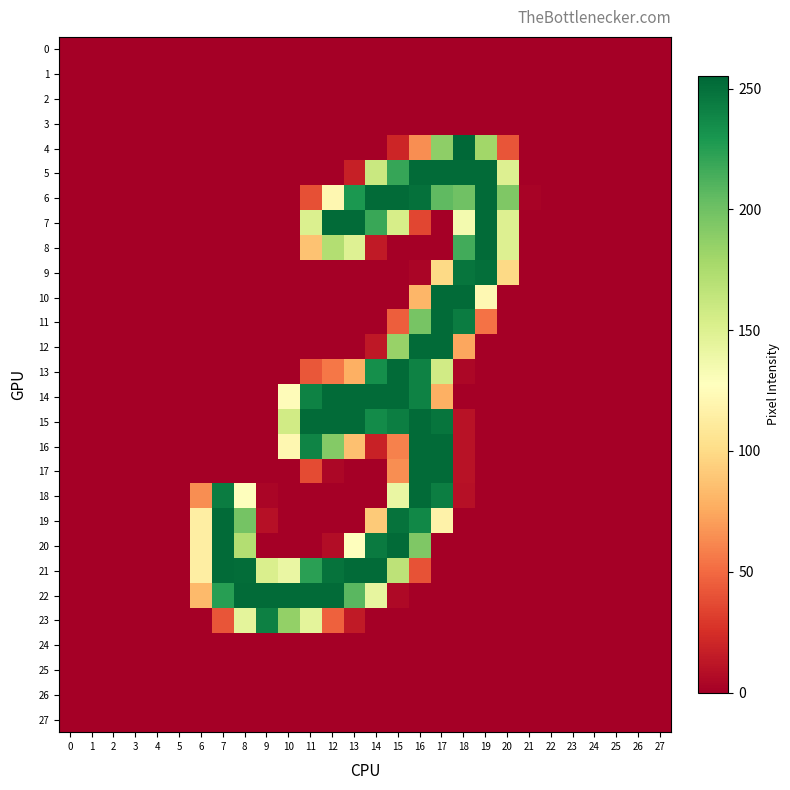

Which series changed the most between 1 and 18?

4